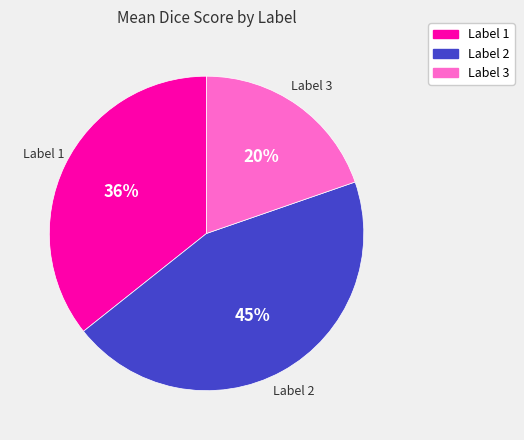

Between Label 3 and Label 2, which is larger?

Label 2